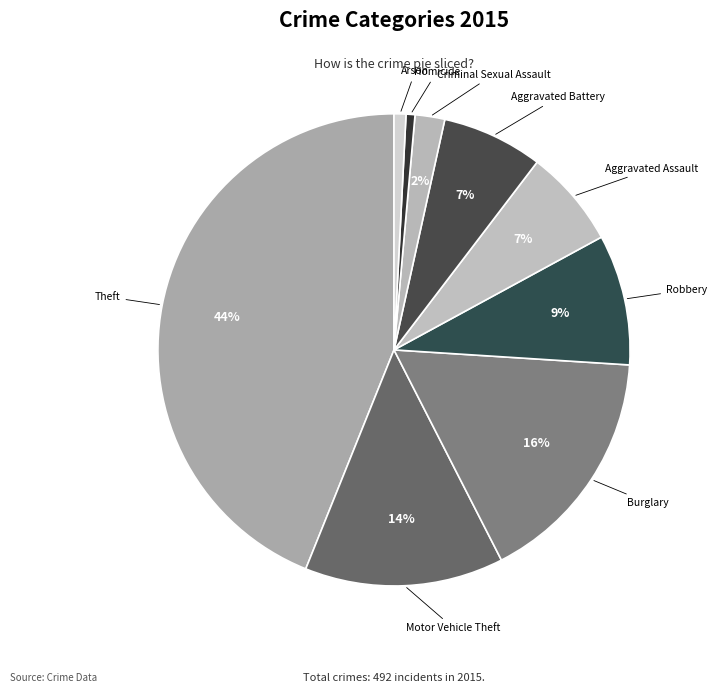

Which slice is the largest?

Theft